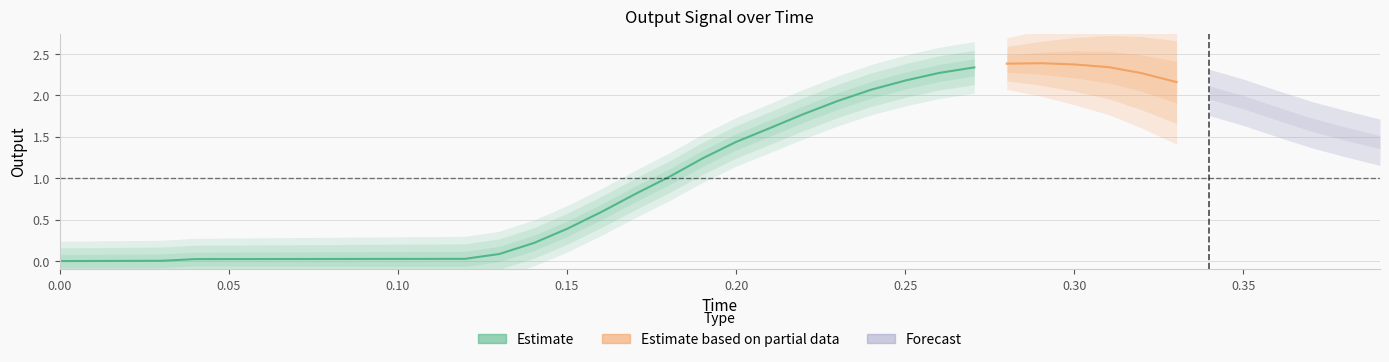

What is the value of the 22nd point from the left?

1.6